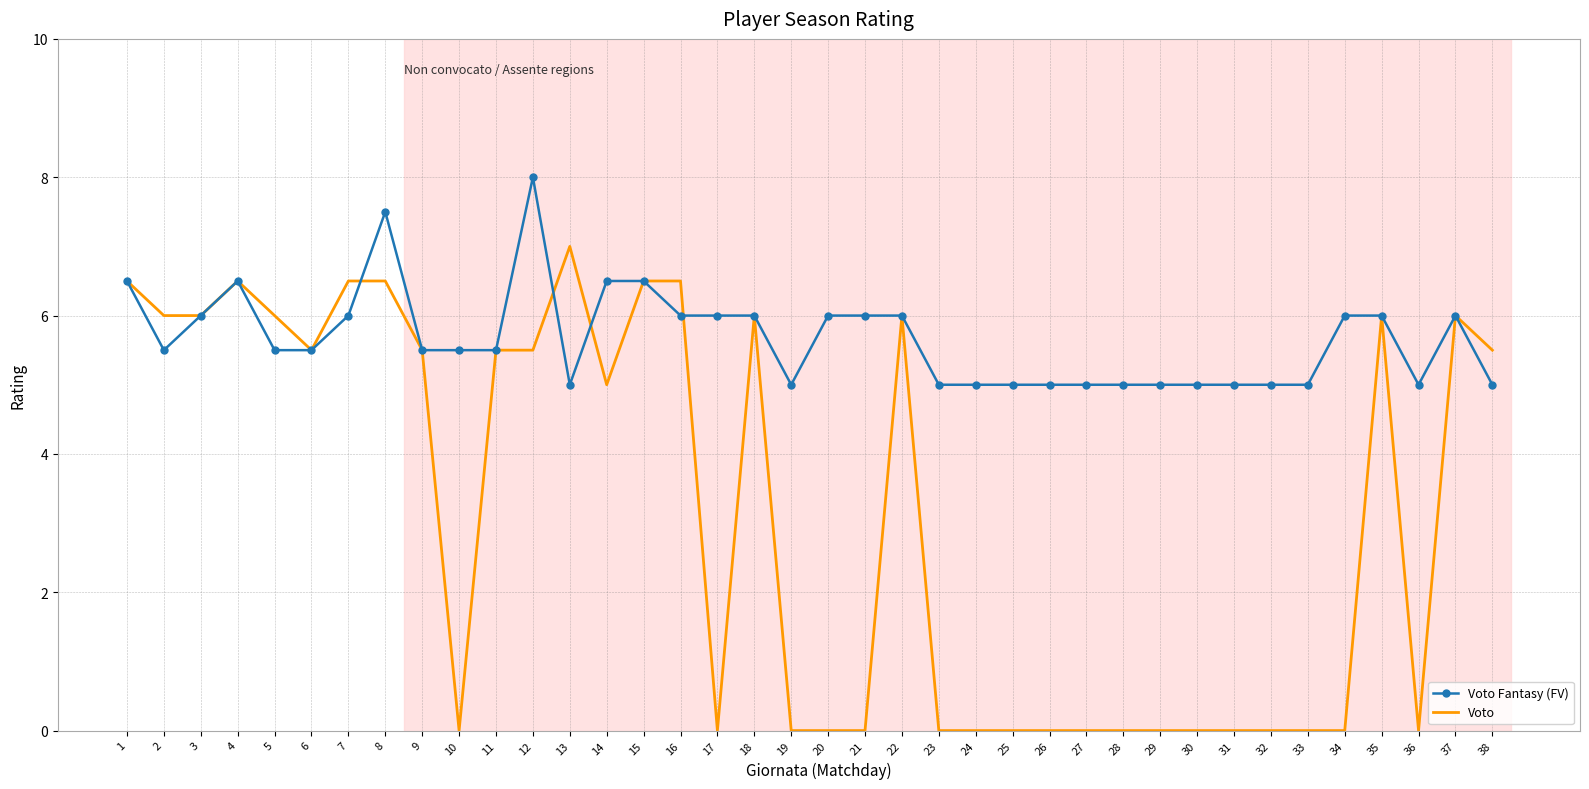

Where is the first local maximum for Voto?

4